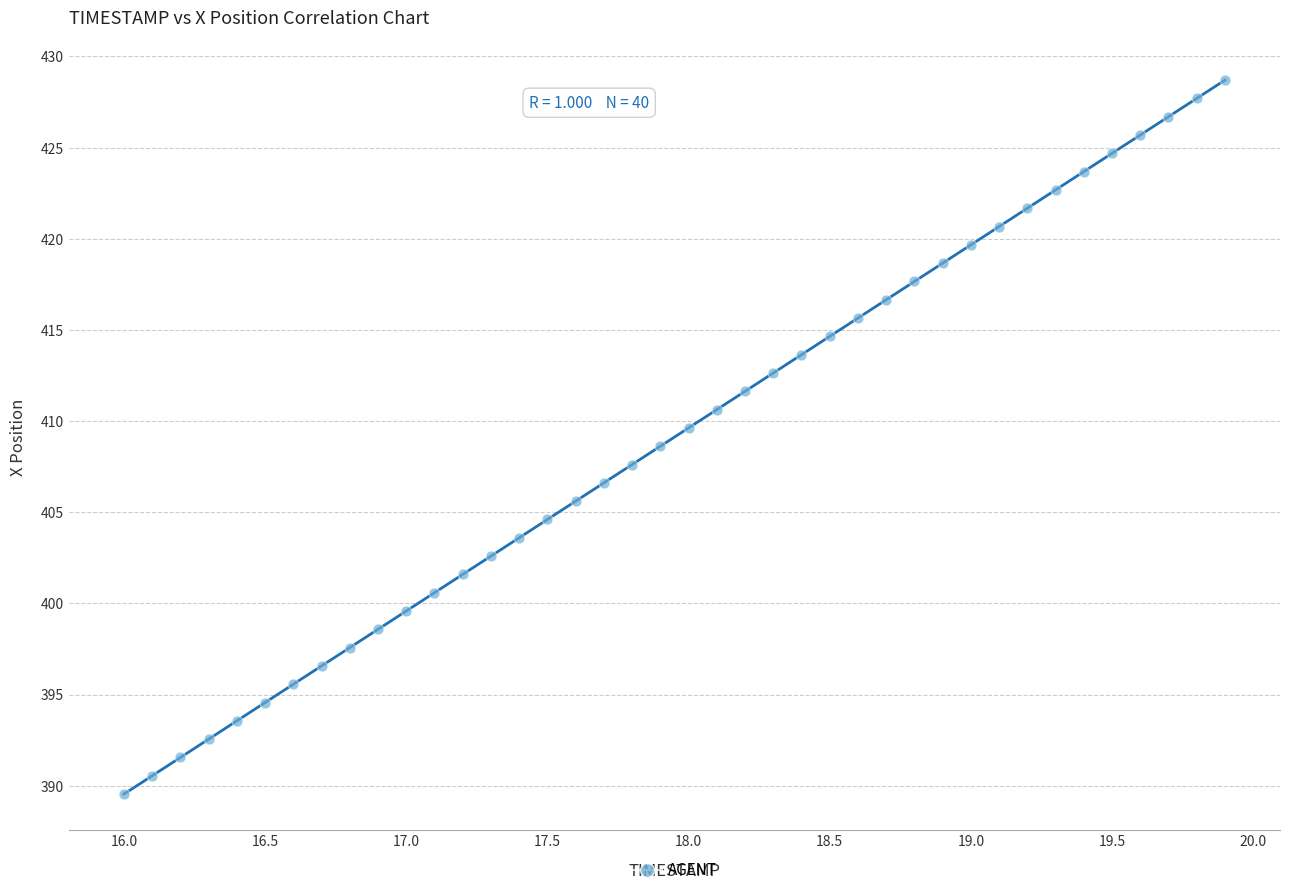

What is the range of Y values (max minus min)?

39.2